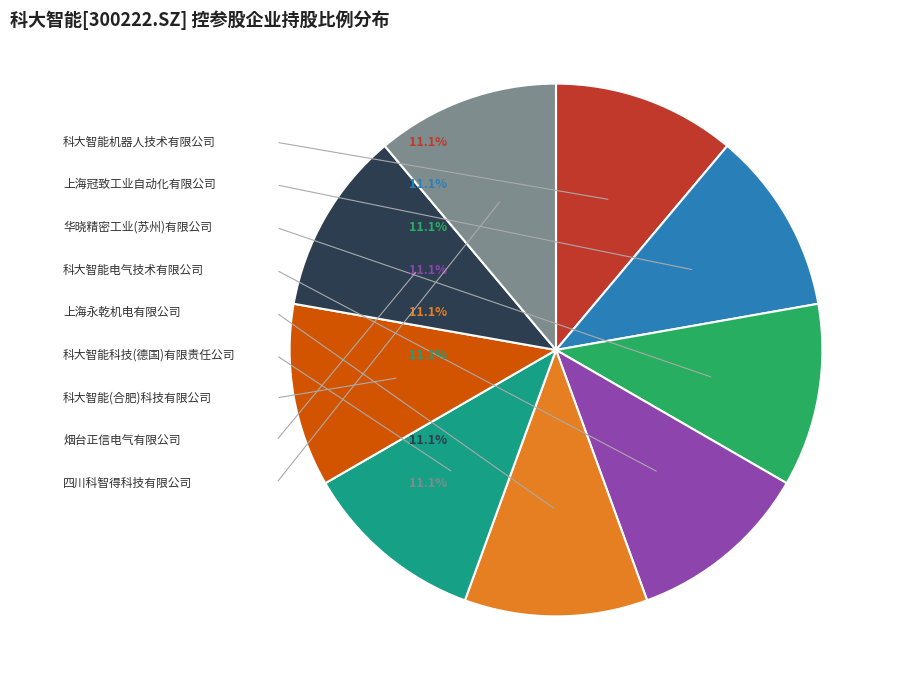

Is there any slice that represents more than half of the pie?

No